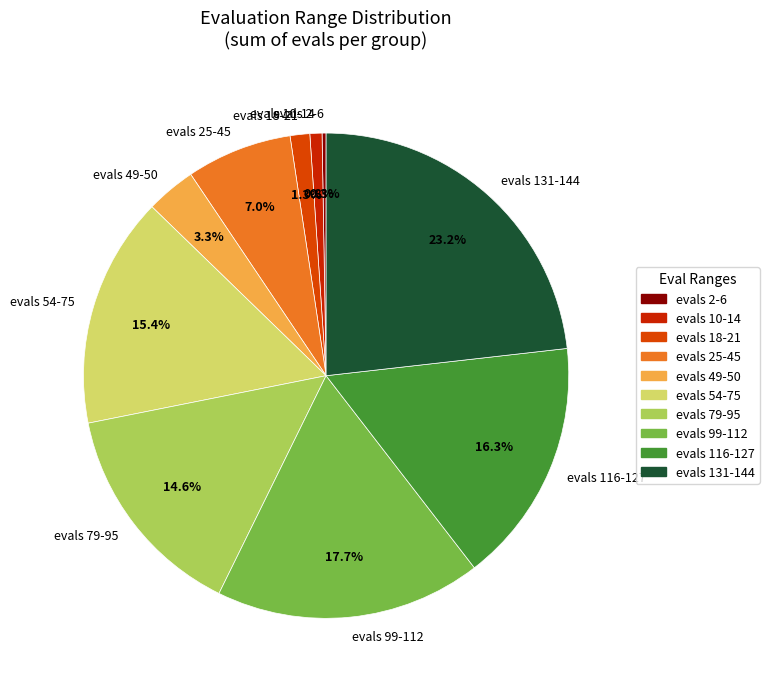

What is the largest slice in the pie chart?

evals 131-144